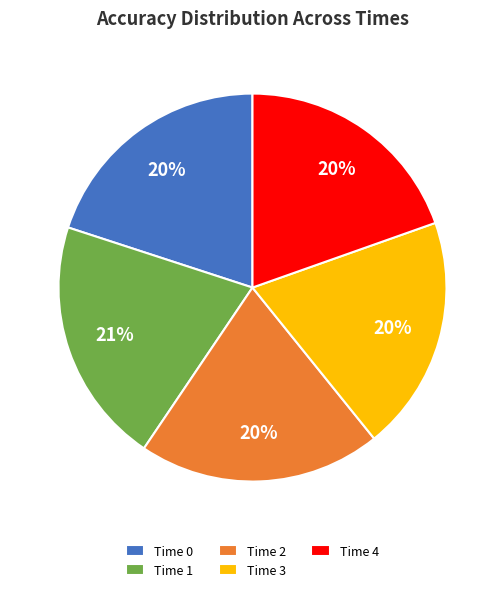

How many segments does this pie chart have?

5